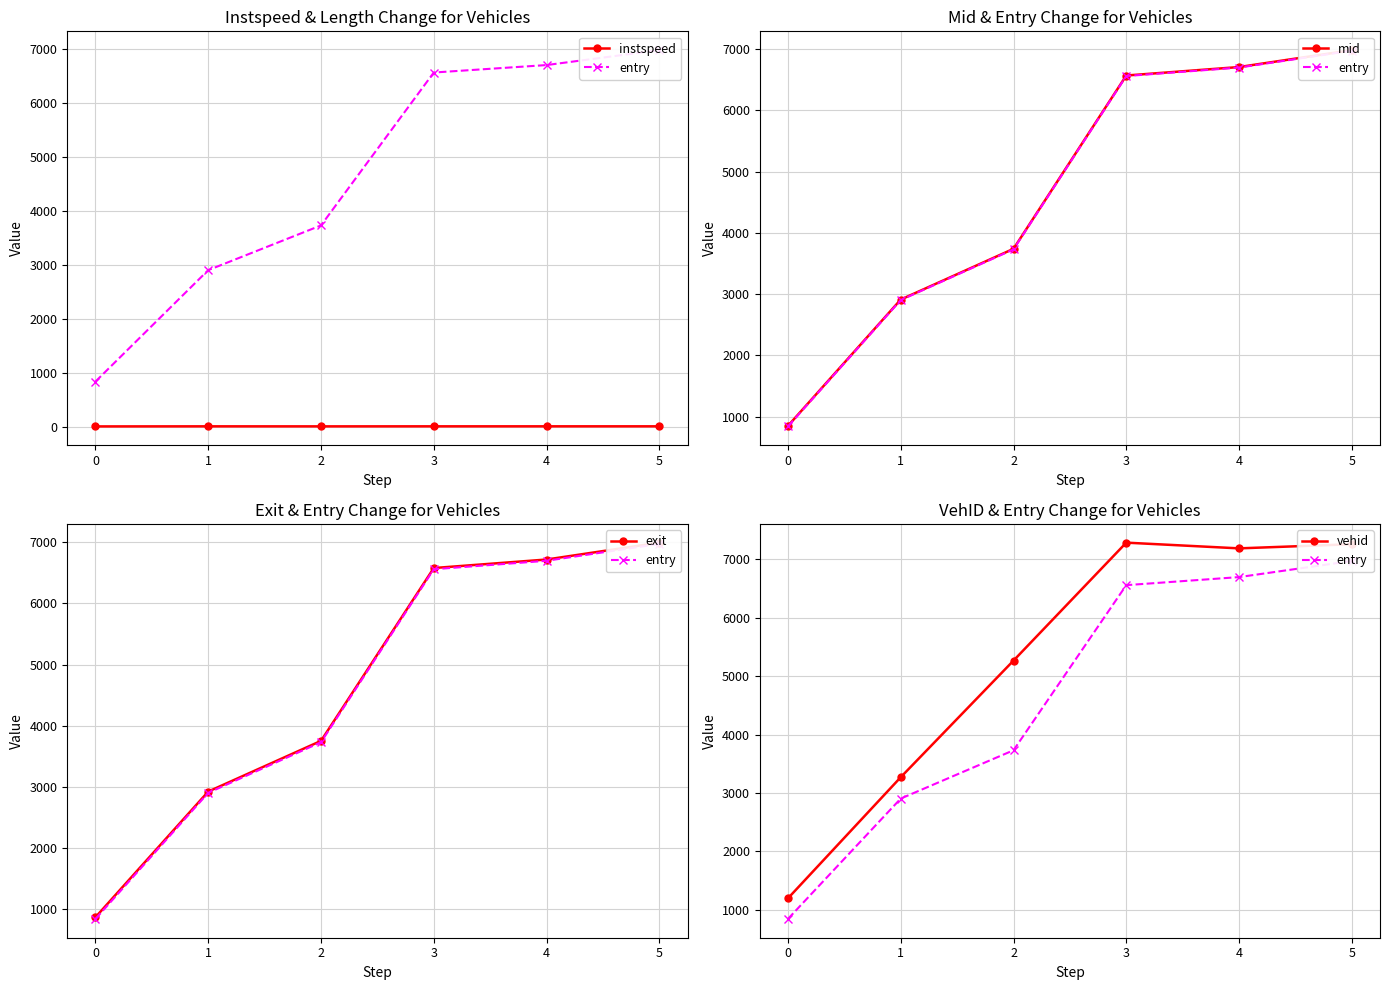

What are all the series names shown in the legend?

instspeed, entry, mid, exit, vehid